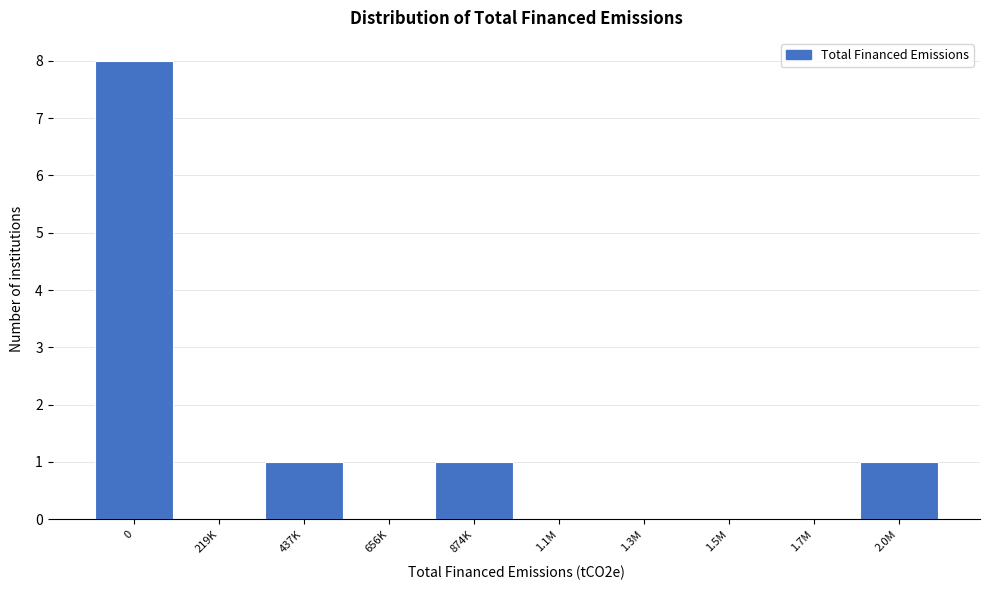

Reading left to right, what are all the values shown in this chart?

0=8	219K=0	437K=1	656K=0	874K=1	1.1M=0	1.3M=0	1.5M=0	1.7M=0	2.0M=1